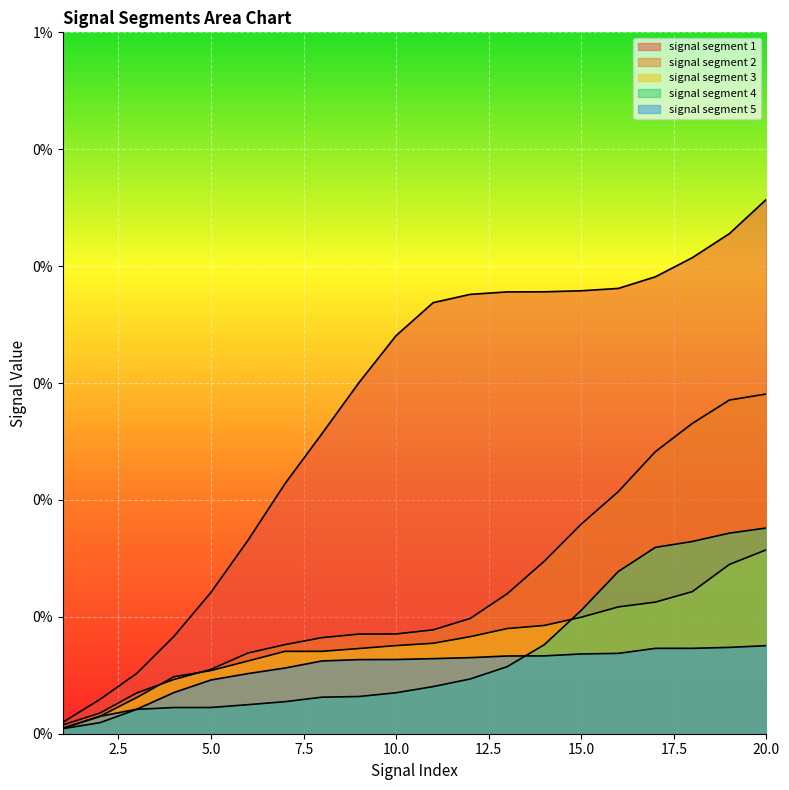

The value of signal segment 4 at 13 is 0.0. True or false?

True